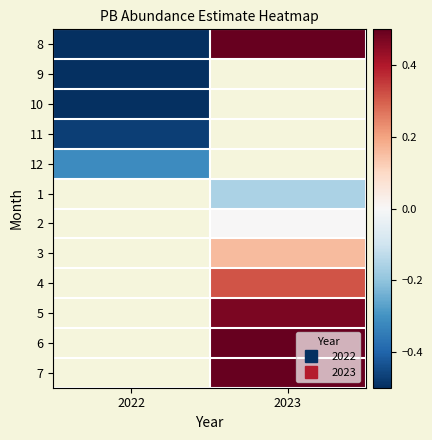

Rank the series by their maximum value, from lowest to highest.

9, 10, 11, 12, 8, 1, 2, 3, 4, 5, 6, 7